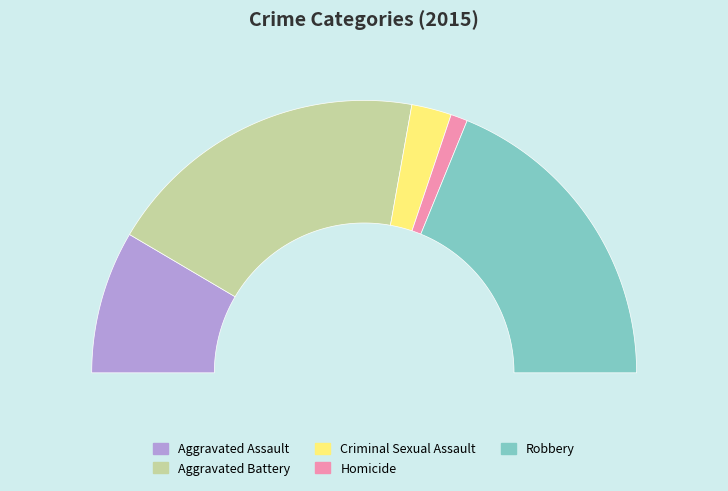

Count the number of slices in the pie.

5